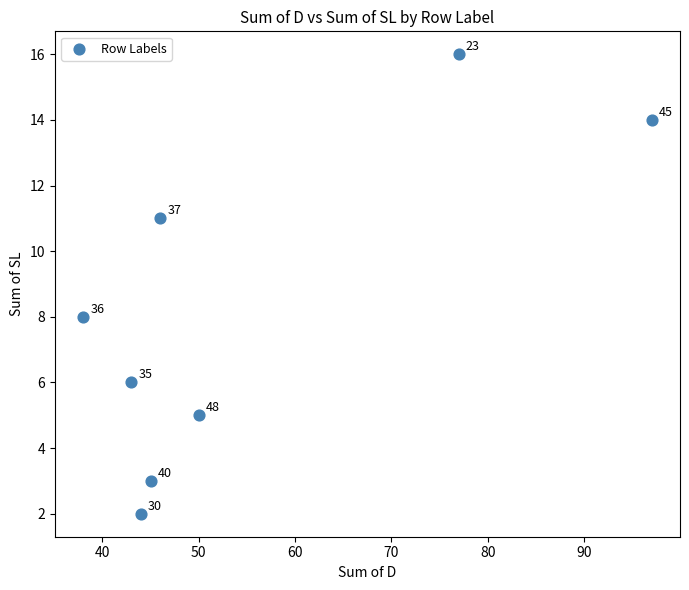

What is the average X value?

55